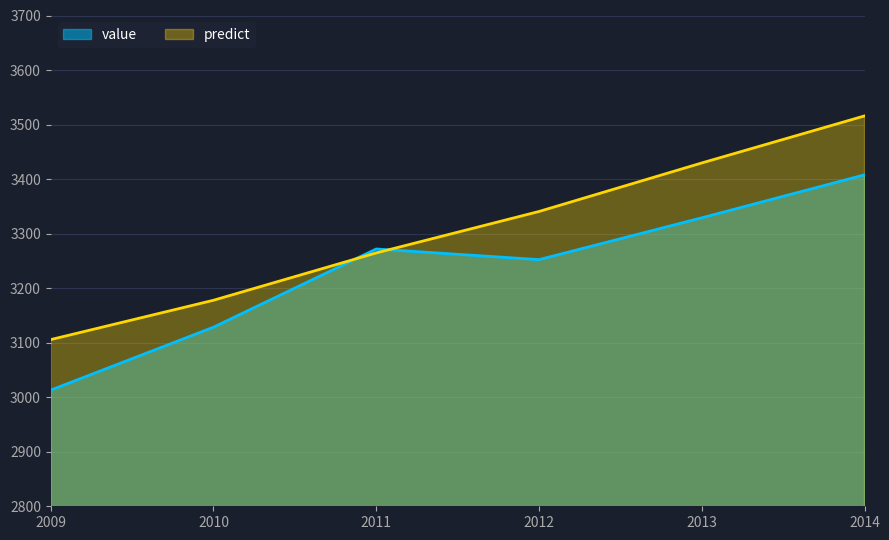

At how many categories does at least one series exceed 3020?

6